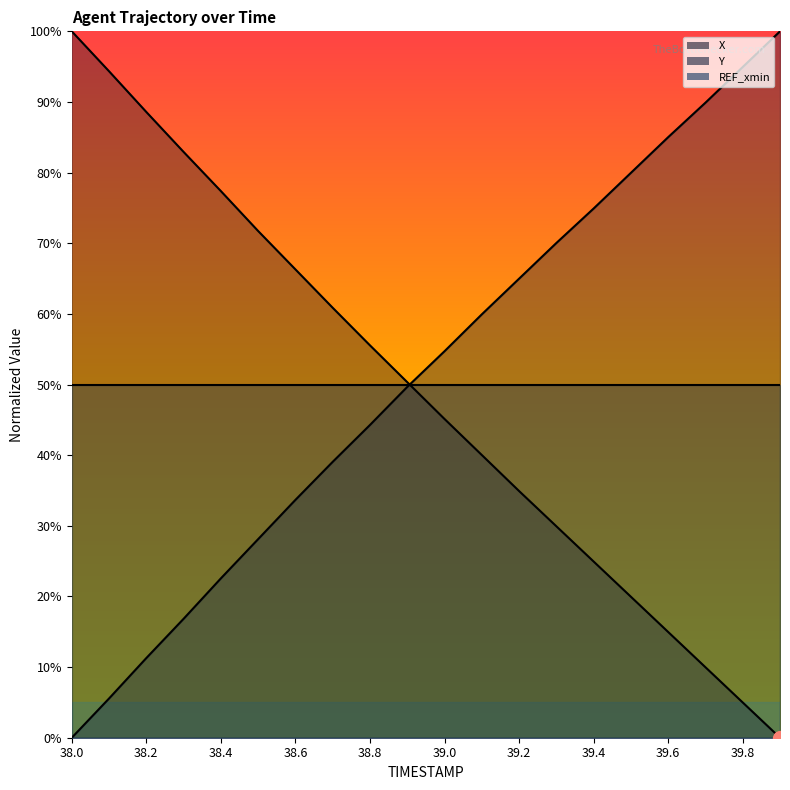

Is it true that Y equals 89.6 at 39.2?

False